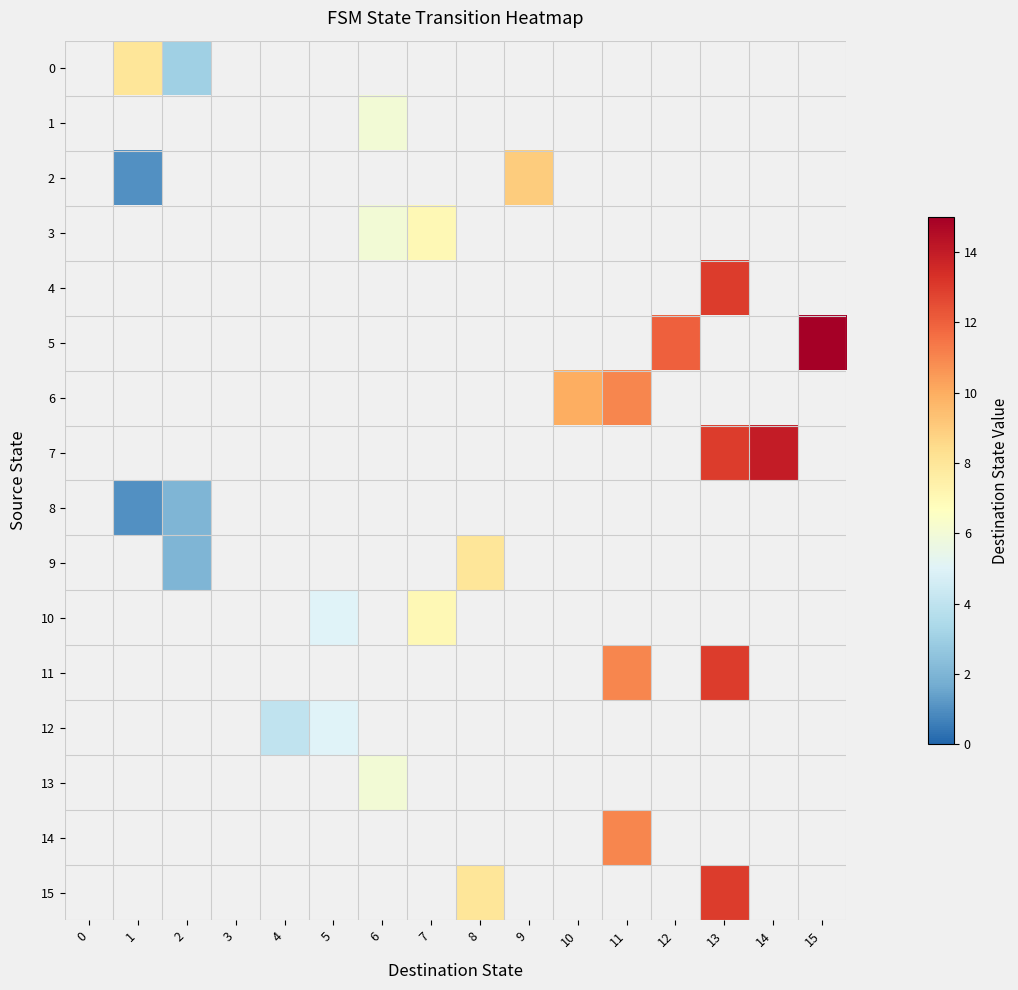

How many values in 6 are above zero?

2